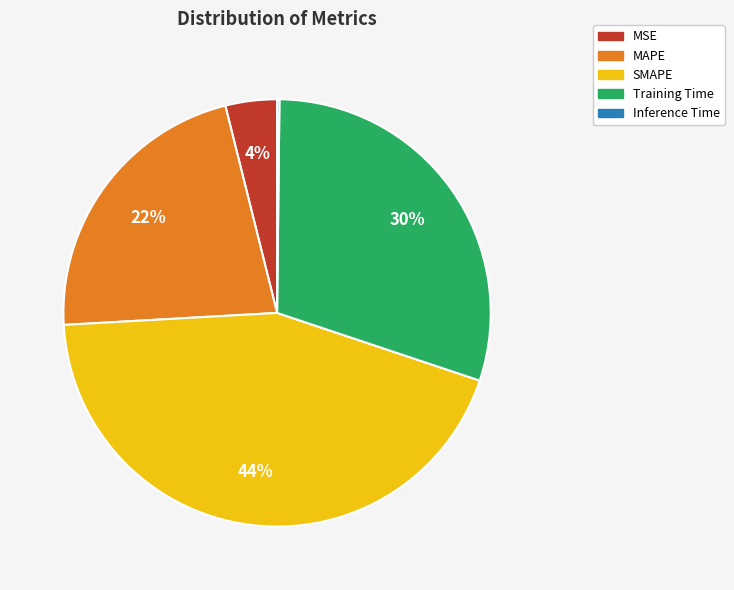

What percentage is the MAPE slice, to the nearest percent?

22%